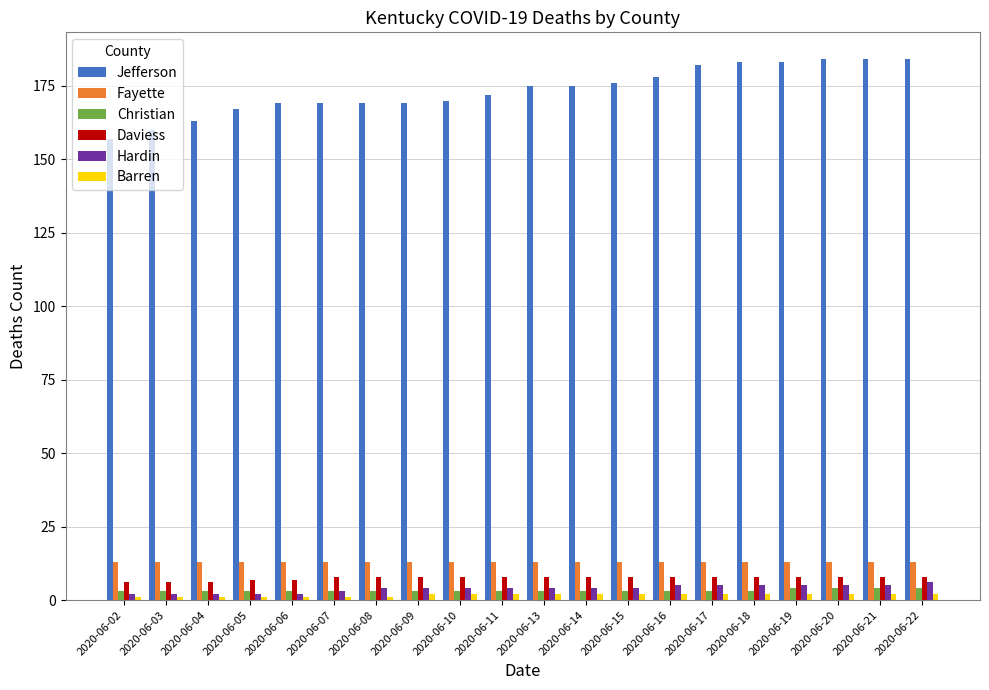

Which series has the widest spread of values?

Jefferson